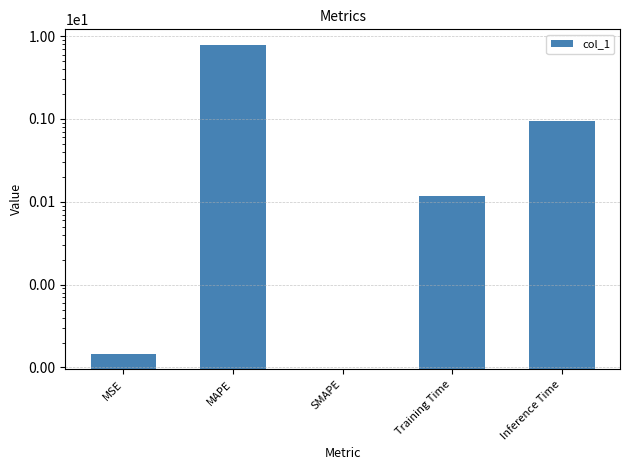

Count the number of data series in this chart.

1